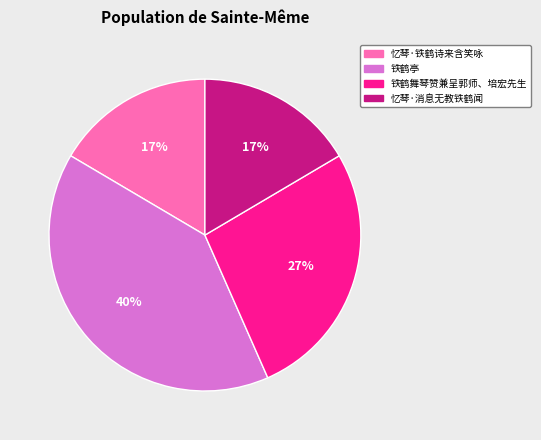

To the nearest percent, what is the difference between the 铁鹤舞琴赞兼呈郭师、培宏先生 and 忆琴·铁鹤诗来含笑咏 slice percentages?

10%